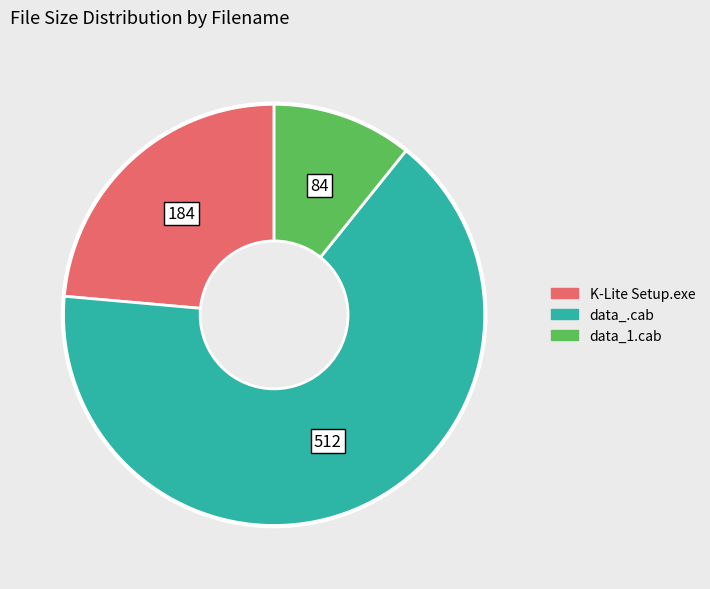

Between K-Lite Setup.exe and data_1.cab, which is larger?

K-Lite Setup.exe